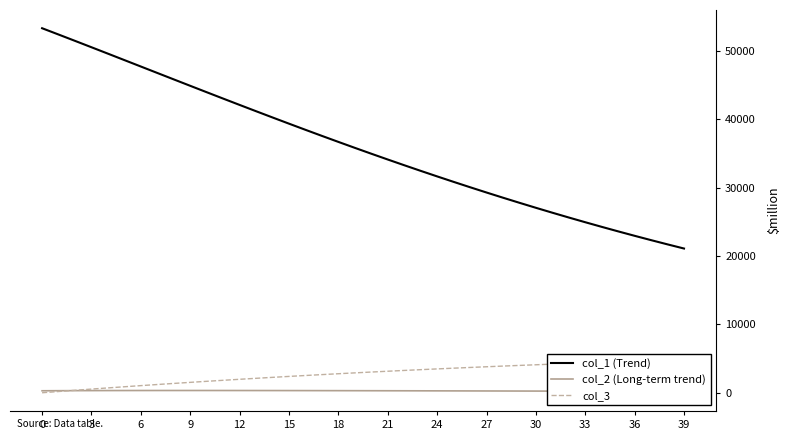

What is the average value of the col_3 series?

2772.3